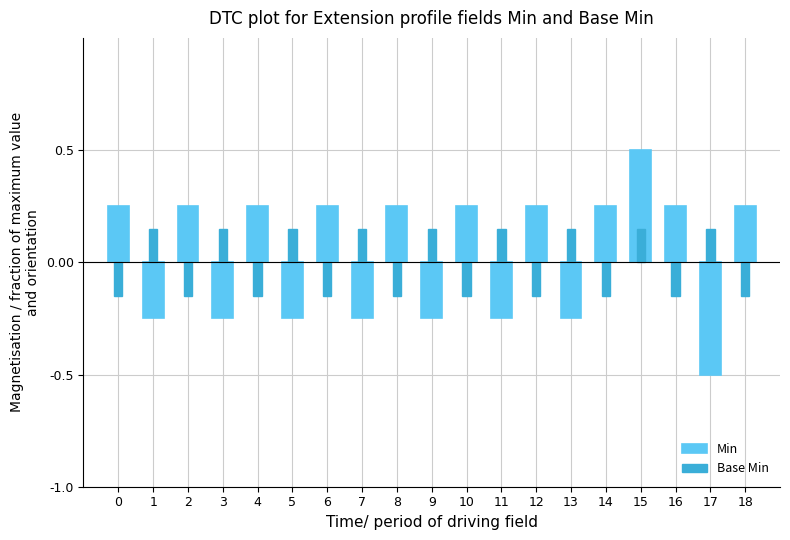

What is the difference between the maximum and minimum values in the Base Min series?

0.3